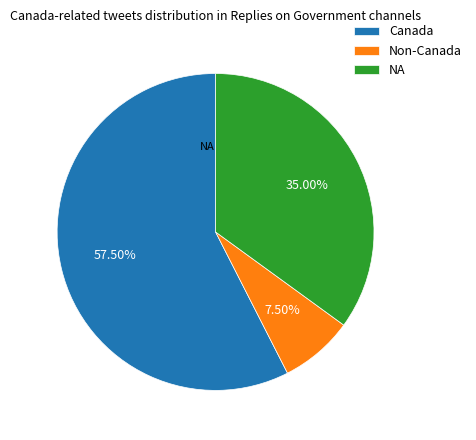

Rank the categories by value from lowest to highest.

Non-Canada, NA, Canada